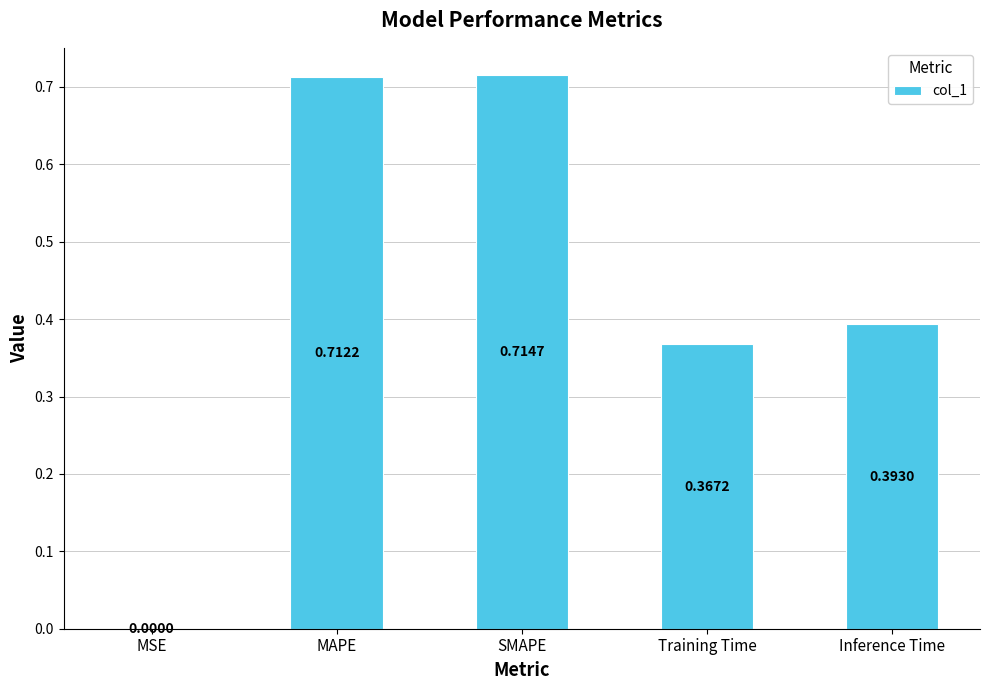

At which label is the value closest to 0?

MSE